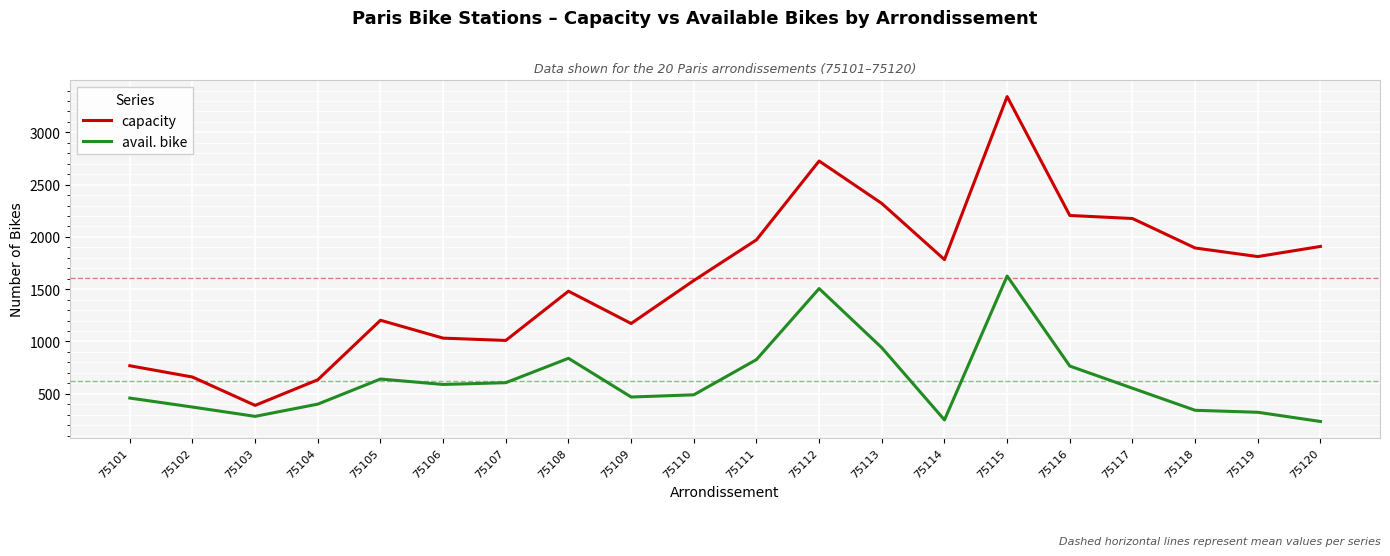

Which series has the widest spread of values?

capacity